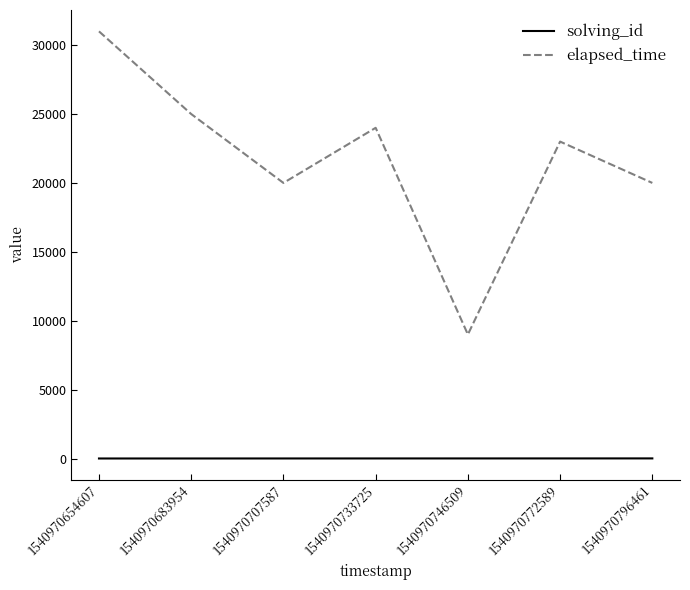

What is the difference between the highest and lowest values at 1540970683954?

24998